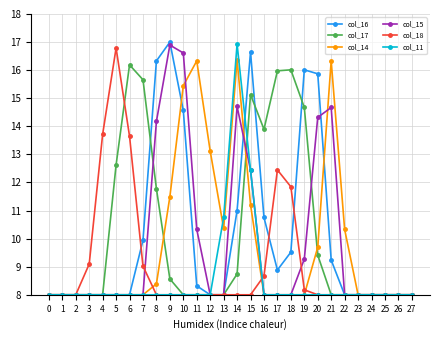

True or false: col_11 has a value of 3.3 at 10.

False